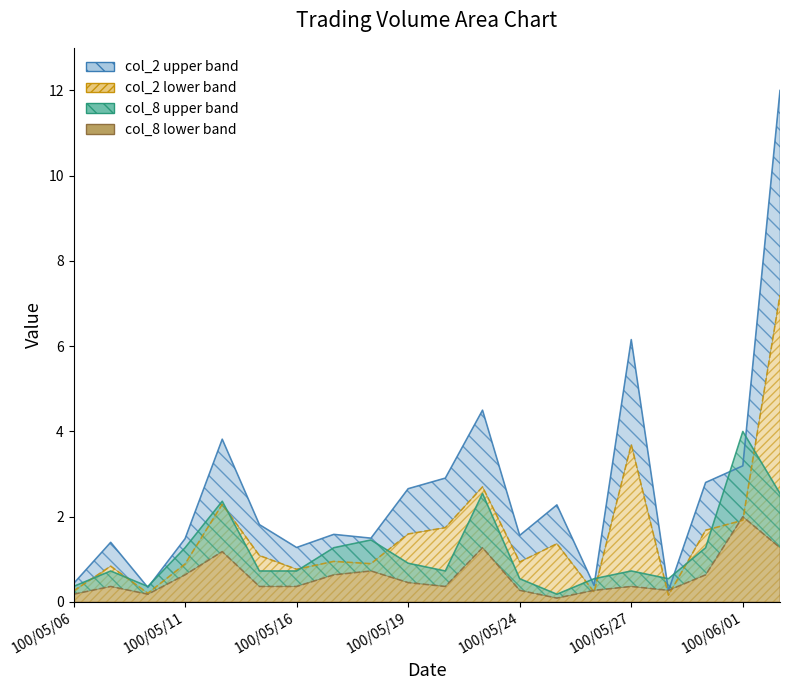

The col_8 series shows 0.8 at 100/05/26. True or false?

False